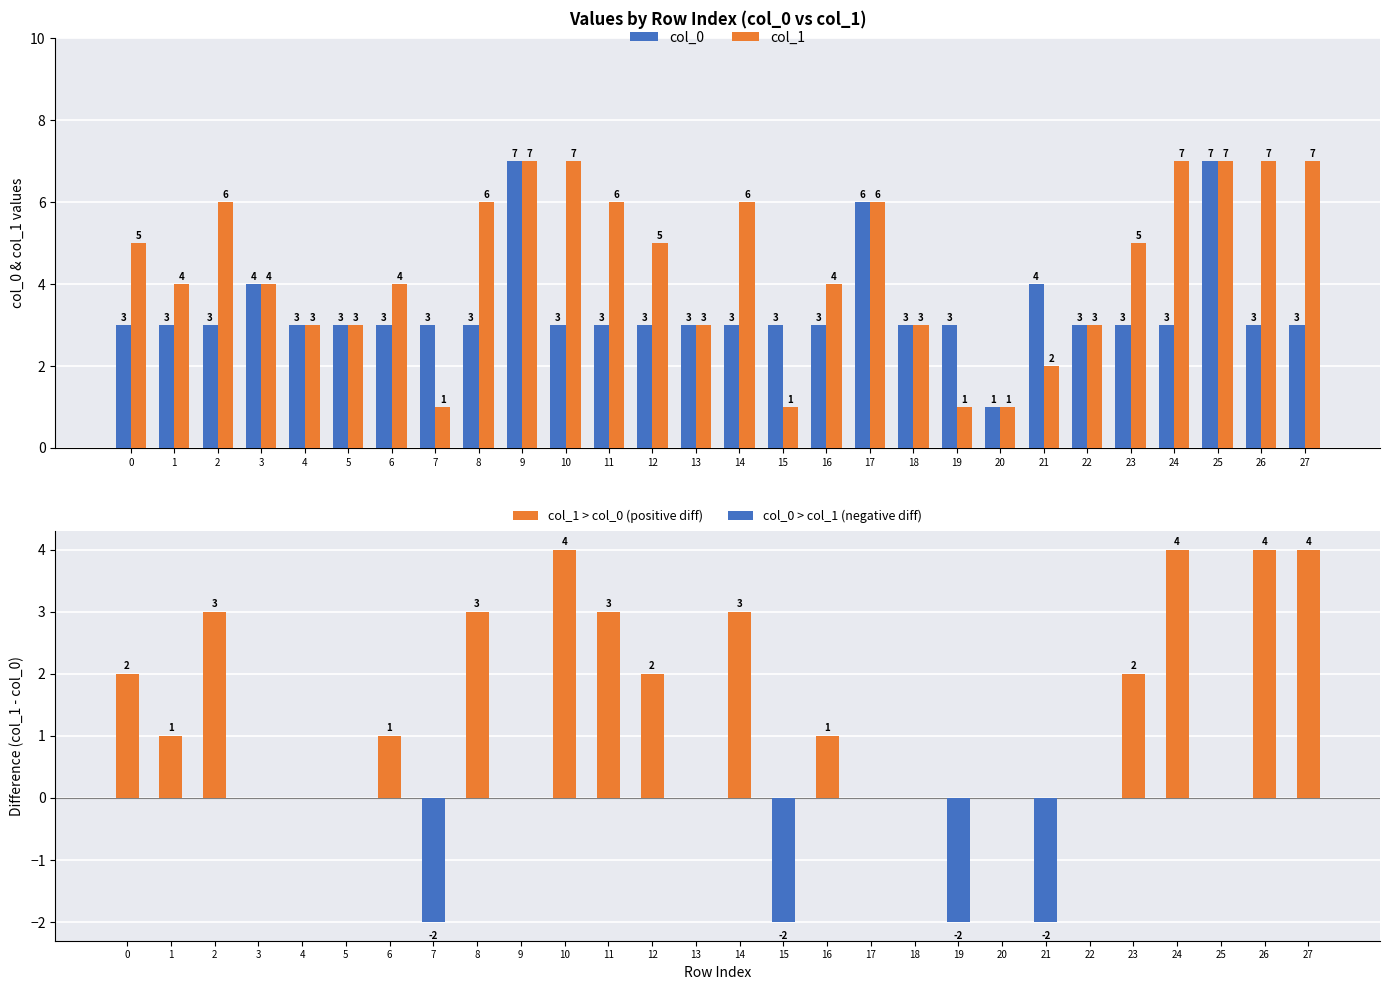

What is the smallest value displayed?

-2